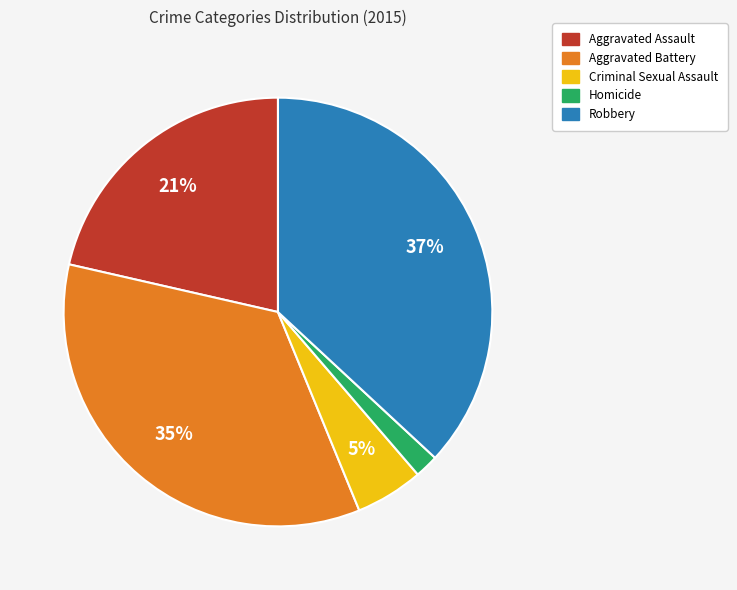

To the nearest percent, what is the difference between the largest and smallest slice percentages?

35%